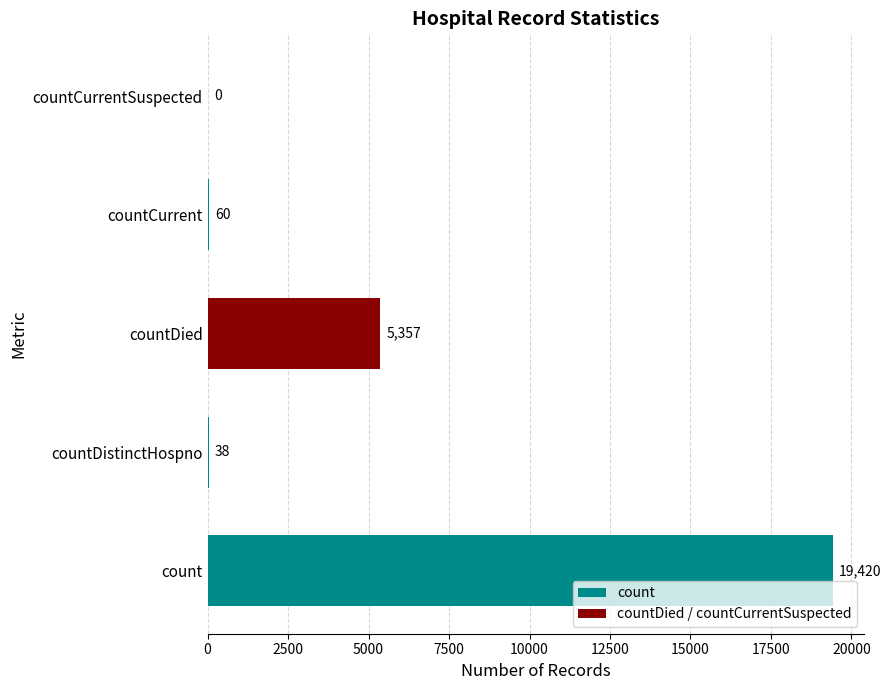

What is the sum of all values?

24875